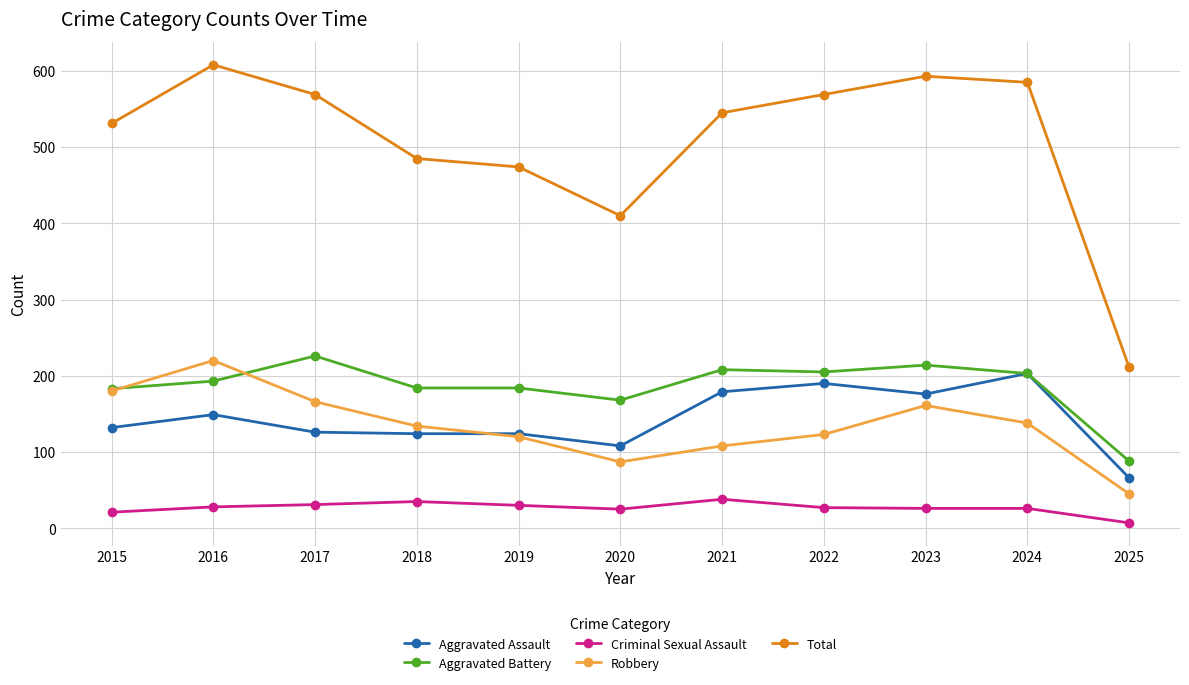

What is the value of the Aggravated Assault point at the 9th from the left?

176